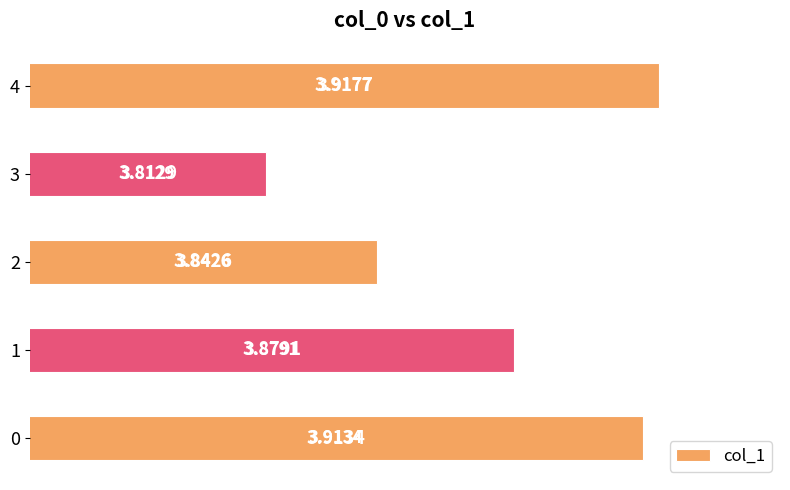

What is the change in value from 2 to 4?

+0.1